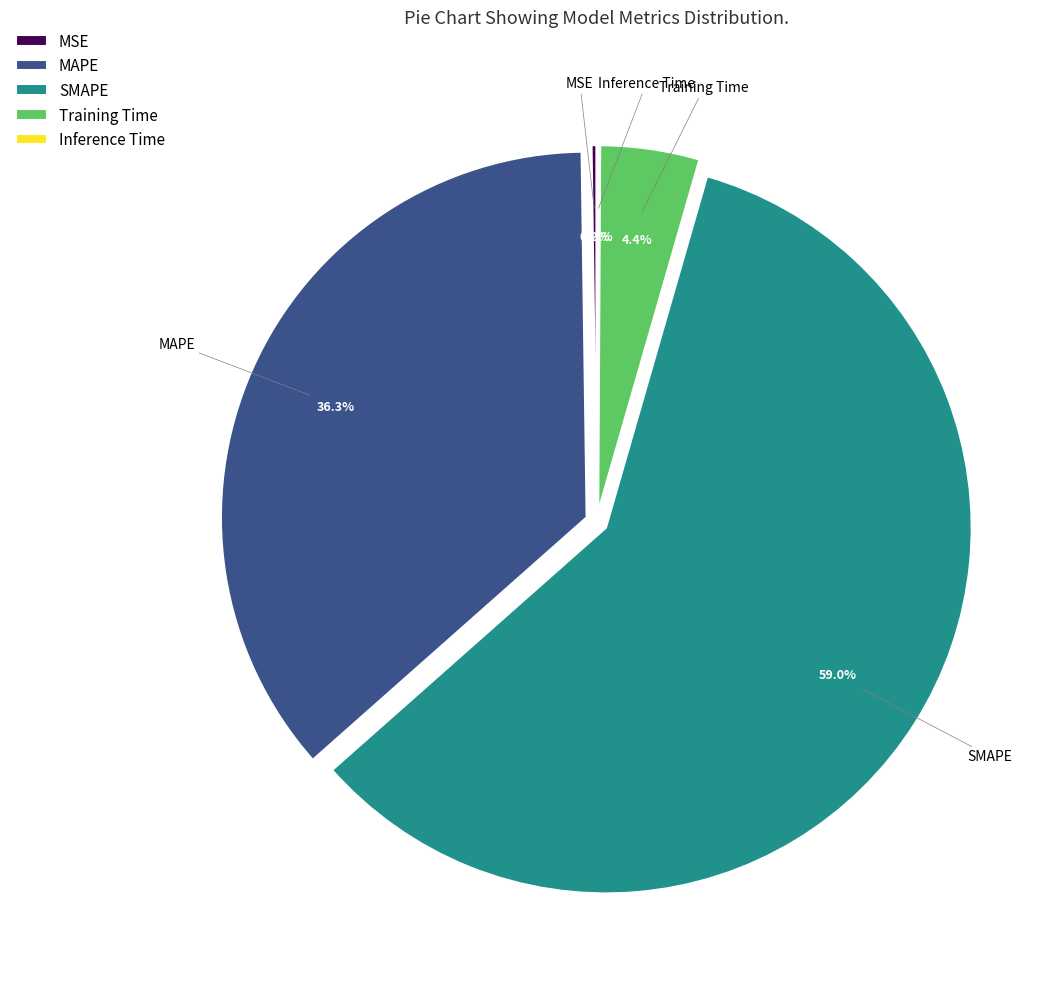

What is the total percentage of Training Time and MAPE?

40.7%